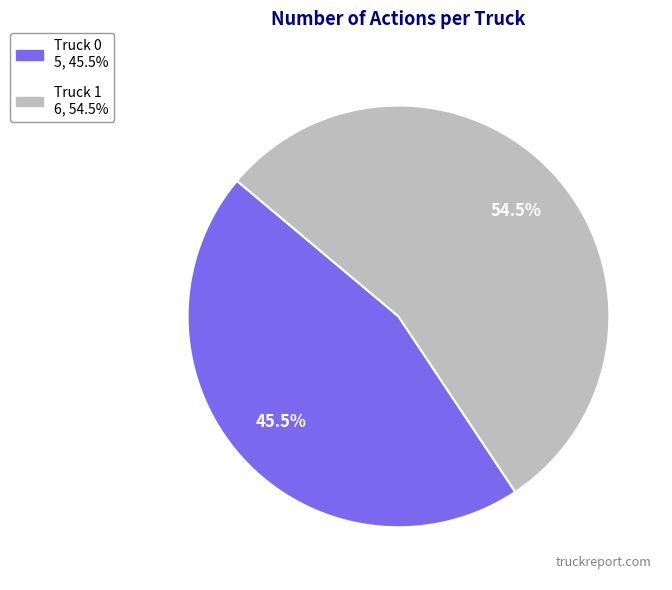

Between Truck 1 and Truck 0, which is larger?

Truck 1